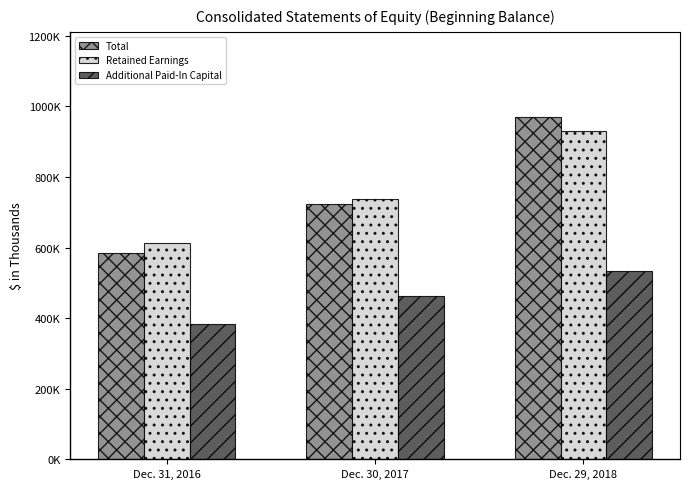

Which label corresponds to the largest value in the chart?

Dec. 29, 2018